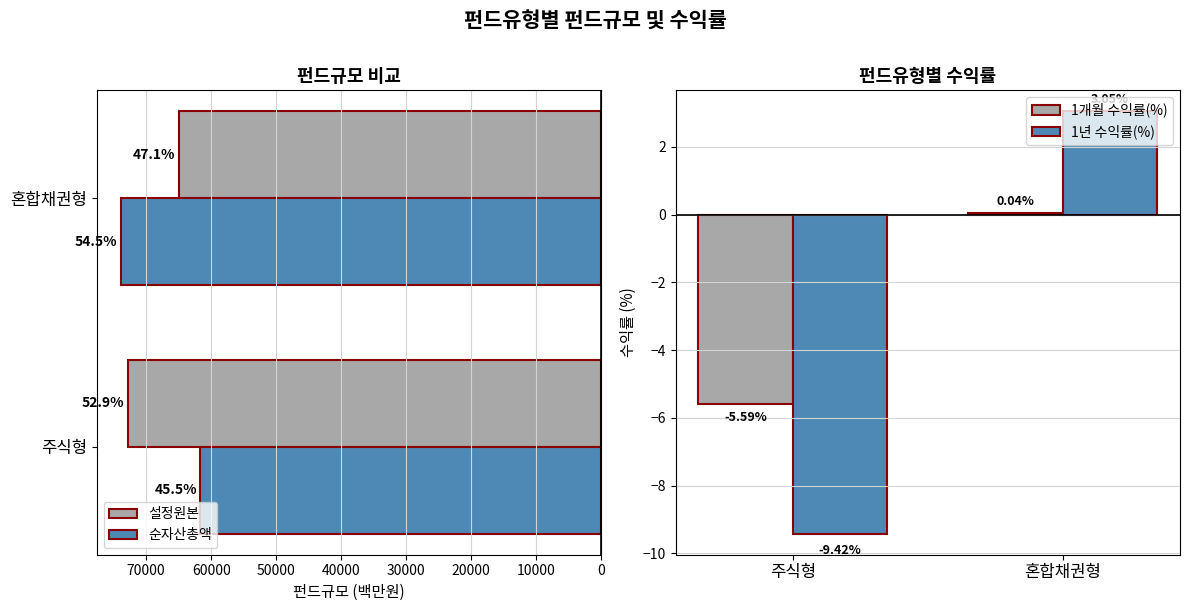

What is the sum of all 1개월 수익률(%) values?

-5.5